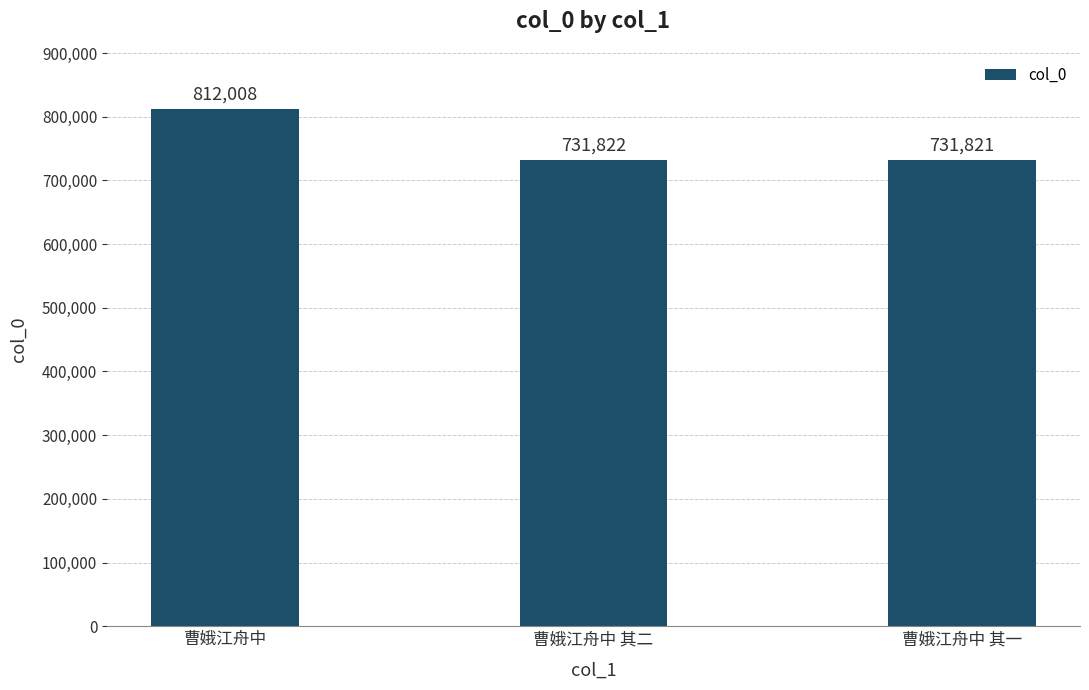

What position from the right is 曹娥江舟中 其二?

2